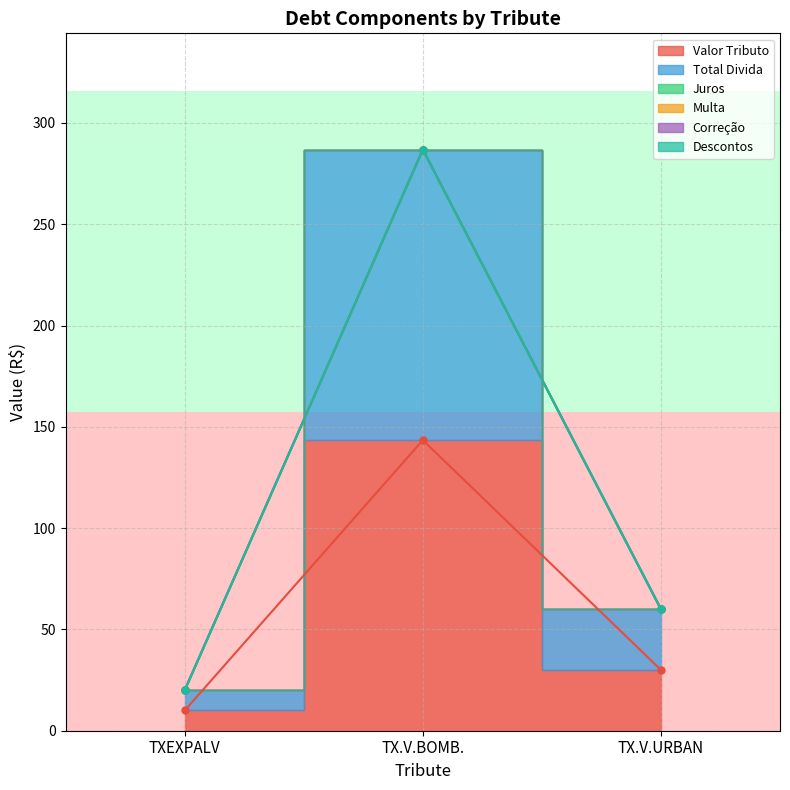

Which category has the lowest value across all series?

TXEXPALV